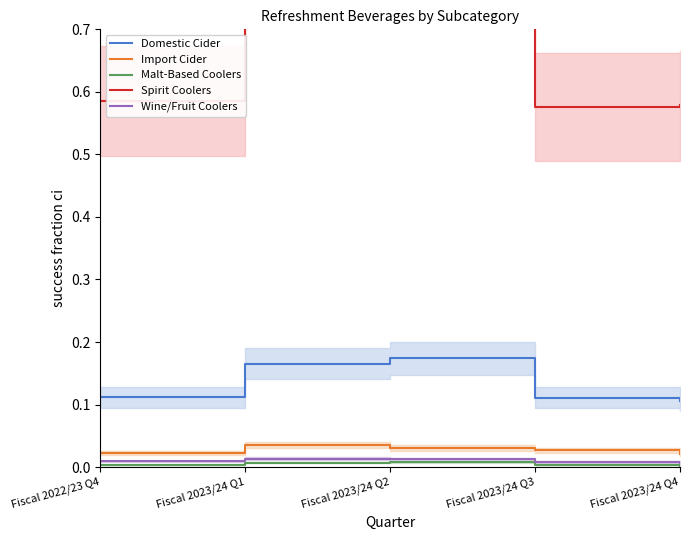

What is the total value across all series at Fiscal 2023/24 Q3?

0.7